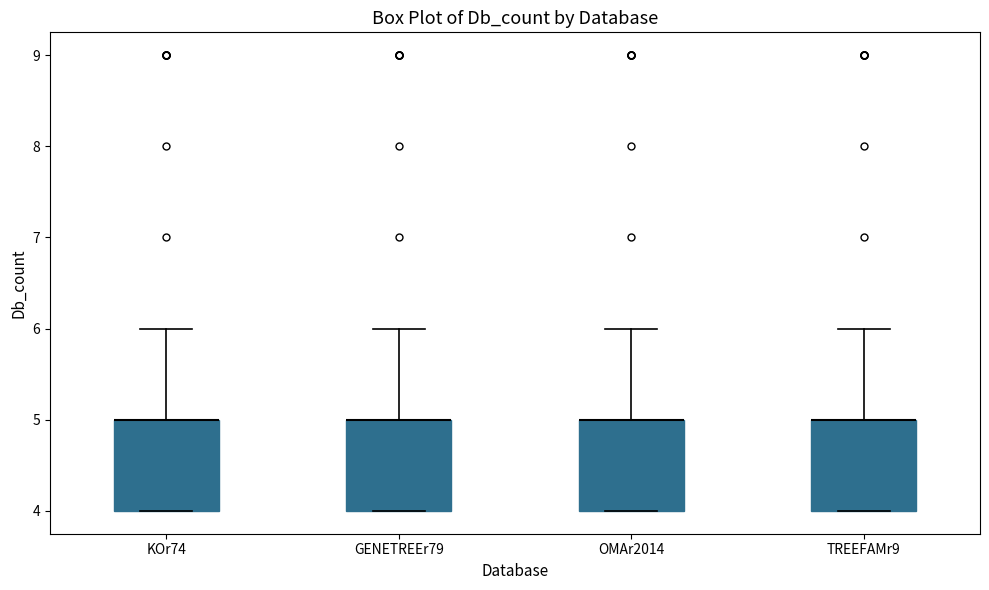

Reading left to right, transcribe this box plot: for each box, give where its median line is, the range the box spans, and where its two whiskers end, as read against the y-axis. The values are not printed on the chart, so give them approximately, as read against the axis.

KOr74: median 5 (drawn on the box's upper edge), box 4 to 5, whiskers 4 to 6
GENETREEr79: median 5 (drawn on the box's upper edge), box 4 to 5, whiskers 4 to 6
OMAr2014: median 5 (drawn on the box's upper edge), box 4 to 5, whiskers 4 to 6
TREEFAMr9: median 5 (drawn on the box's upper edge), box 4 to 5, whiskers 4 to 6